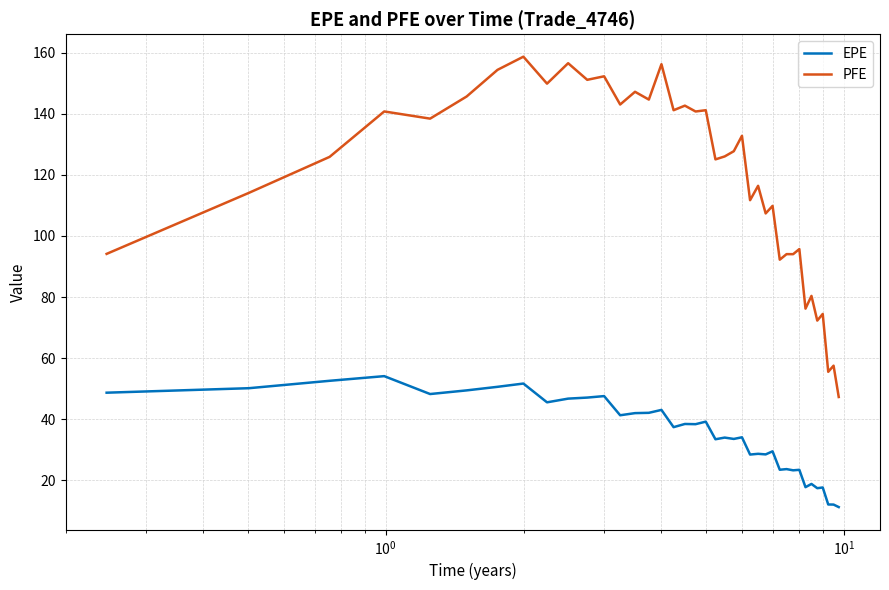

What are all the series names shown in the legend?

EPE, PFE